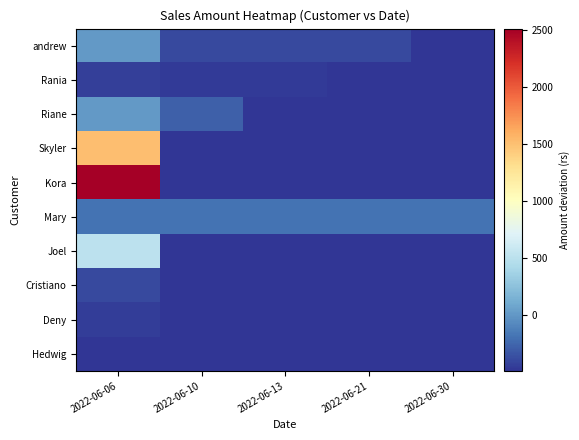

Reading left to right, extract all data points from this chart.

andrew: 2022-06-06=12.9	2022-06-10=-387.1	2022-06-13=-387.1	2022-06-21=-387.1	2022-06-30=-487.1
Rania: 2022-06-06=-437.1	2022-06-10=-457.1	2022-06-13=-453.1	2022-06-21=-487.1	2022-06-30=-487.1
Riane: 2022-06-06=12.9	2022-06-10=-287.1	2022-06-13=-487.1	2022-06-21=-487.1	2022-06-30=-487.1
Skyler: 2022-06-06=1512.9	2022-06-10=-487.1	2022-06-13=-487.1	2022-06-21=-487.1	2022-06-30=-487.1
Kora: 2022-06-06=2512.9	2022-06-10=-487.1	2022-06-13=-487.1	2022-06-21=-487.1	2022-06-30=-487.1
Mary: 2022-06-06=-187.1	2022-06-10=-187.1	2022-06-13=-187.1	2022-06-21=-187.1	2022-06-30=-187.1
Joel: 2022-06-06=512.9	2022-06-10=-487.1	2022-06-13=-487.1	2022-06-21=-487.1	2022-06-30=-487.1
Cristiano: 2022-06-06=-387.1	2022-06-10=-487.1	2022-06-13=-487.1	2022-06-21=-487.1	2022-06-30=-487.1
Deny: 2022-06-06=-446.1	2022-06-10=-487.1	2022-06-13=-487.1	2022-06-21=-487.1	2022-06-30=-487.1
Hedwig: 2022-06-06=-487.1	2022-06-10=-487.1	2022-06-13=-487.1	2022-06-21=-487.1	2022-06-30=-487.1